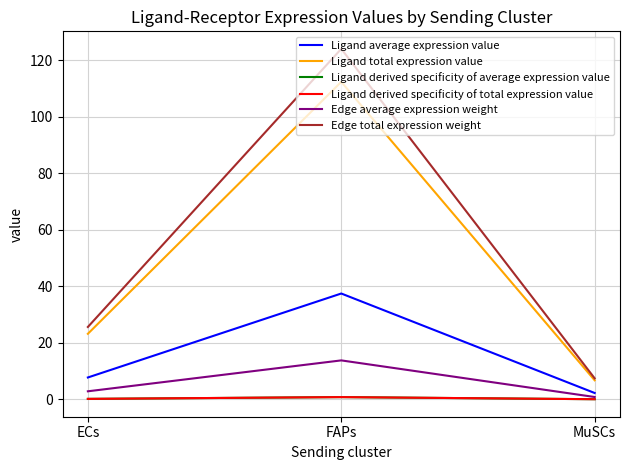

Does the chart have visible grid lines?

Yes